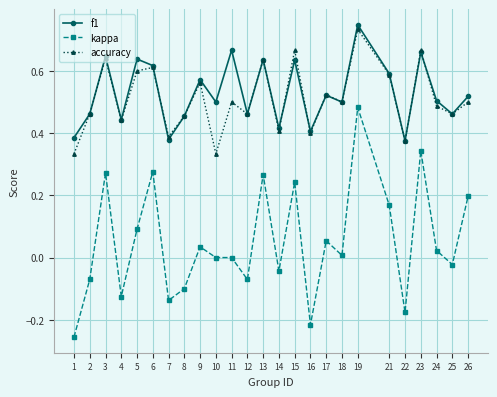

Does the chart have visible grid lines?

Yes